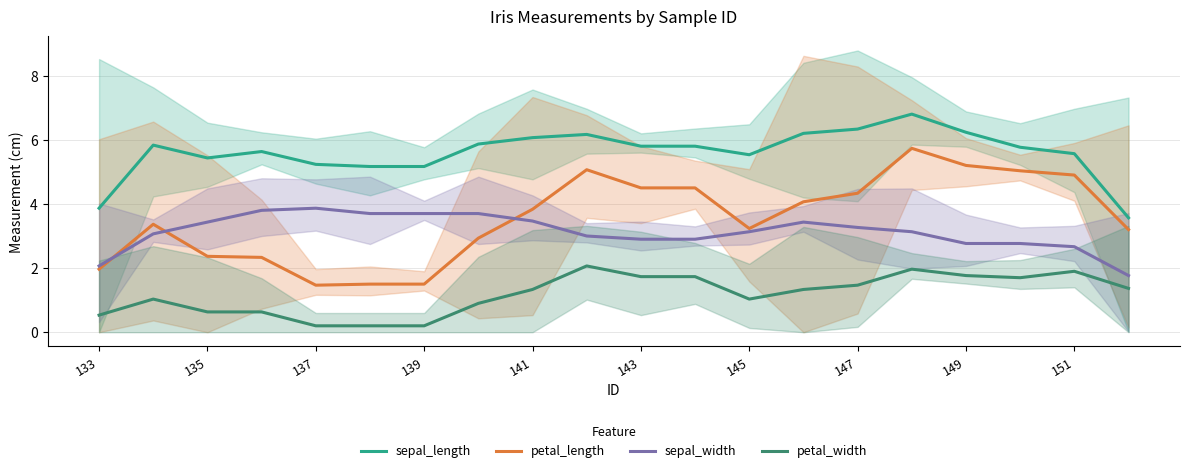

True or false: petal_length has a value of 4.5 at 143.

True